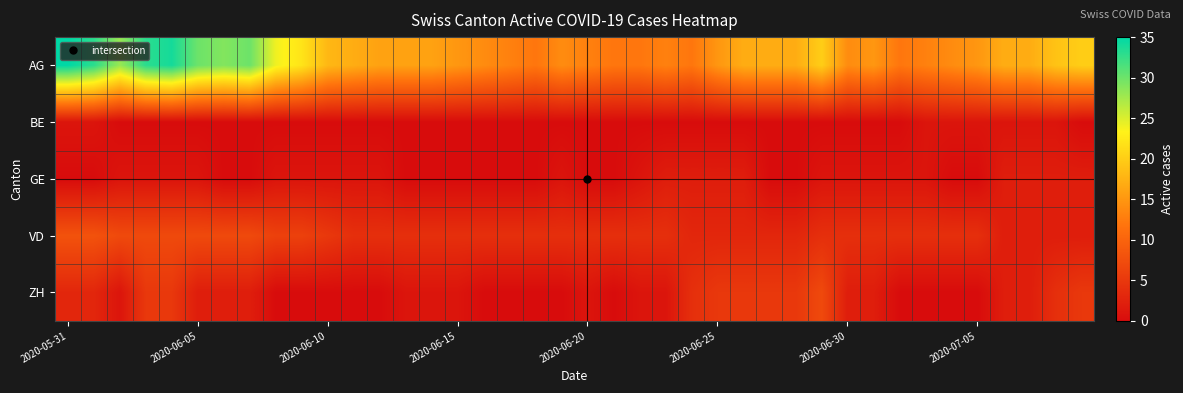

How many distinct data groups are displayed?

5